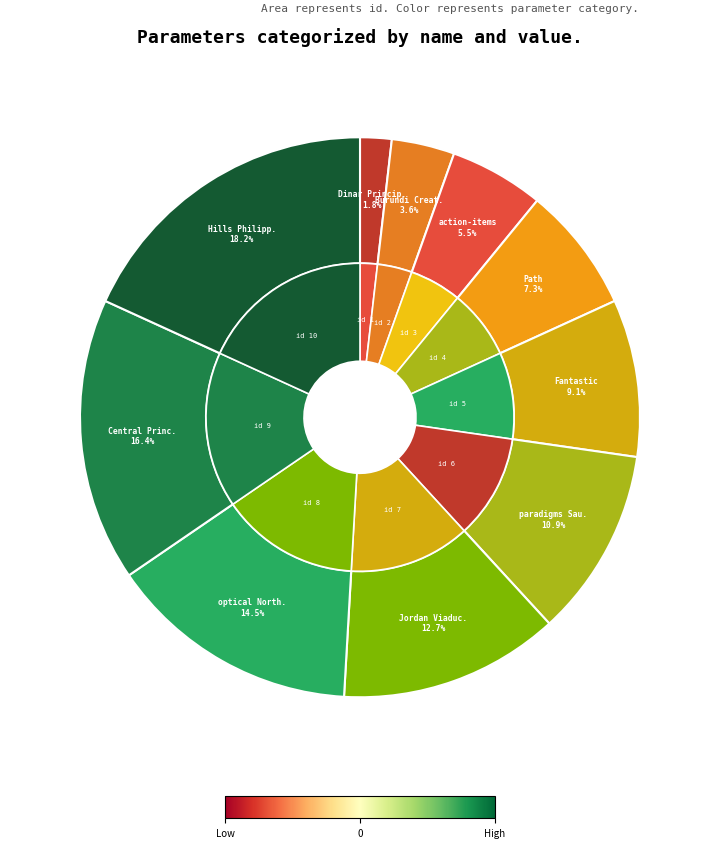

Is Fantastic the majority of the pie?

No